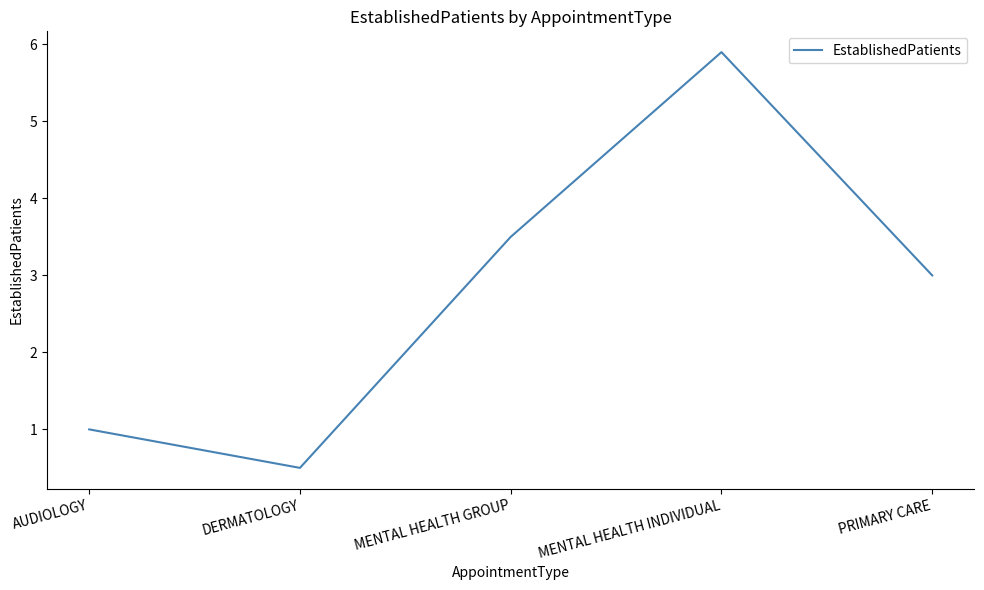

What is the ratio of the value at MENTAL HEALTH GROUP to the value at MENTAL HEALTH INDIVIDUAL?

0.6